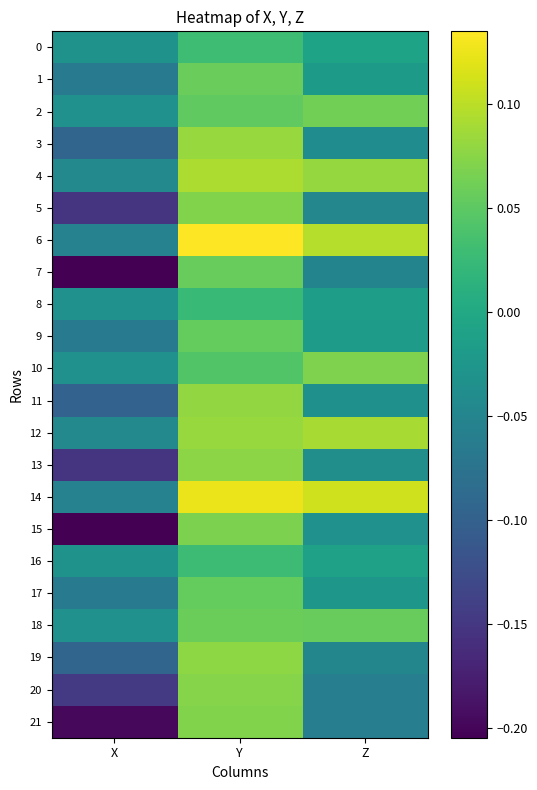

Reading right to left, extract all data points from this chart.

0: Z=-0.0	Y=0.0	X=-0.0
1: Z=-0.0	Y=0.1	X=-0.1
2: Z=0.1	Y=0.1	X=-0.0
3: Z=-0.0	Y=0.1	X=-0.1
4: Z=0.1	Y=0.1	X=-0.0
5: Z=-0.0	Y=0.1	X=-0.2
6: Z=0.1	Y=0.1	X=-0.1
7: Z=-0.1	Y=0.1	X=-0.2
8: Z=-0.0	Y=0.0	X=-0.0
9: Z=-0.0	Y=0.1	X=-0.1
10: Z=0.1	Y=0.0	X=-0.0
11: Z=-0.0	Y=0.1	X=-0.1
12: Z=0.1	Y=0.1	X=-0.0
13: Z=-0.0	Y=0.1	X=-0.2
14: Z=0.1	Y=0.1	X=-0.1
15: Z=-0.0	Y=0.1	X=-0.2
16: Z=-0.0	Y=0.0	X=-0.0
17: Z=-0.0	Y=0.1	X=-0.1
18: Z=0.1	Y=0.1	X=-0.0
19: Z=-0.0	Y=0.1	X=-0.1
20: Z=-0.1	Y=0.1	X=-0.1
21: Z=-0.1	Y=0.1	X=-0.2